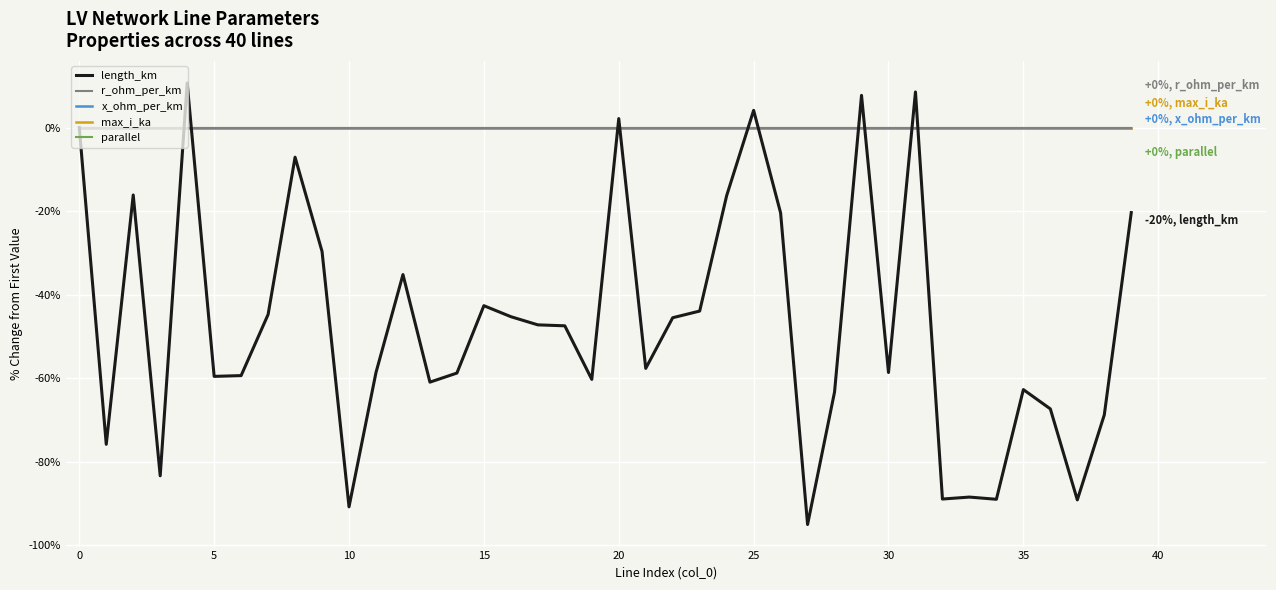

In length_km, how many points are lower than both neighbors (excluding endpoints)?

12